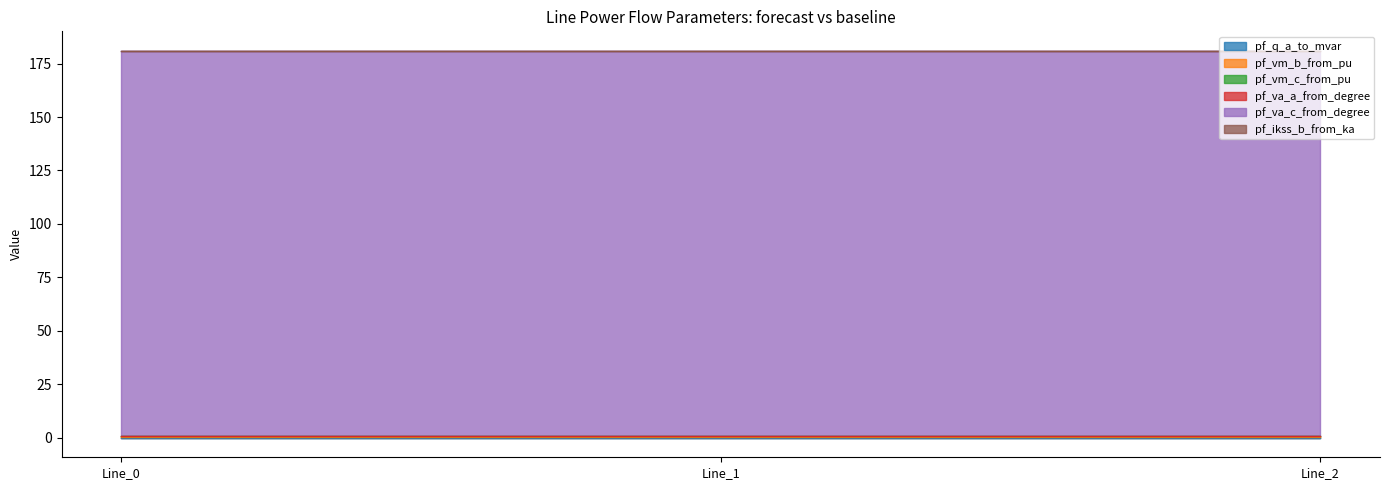

At how many categories does at least one series exceed 21?

3